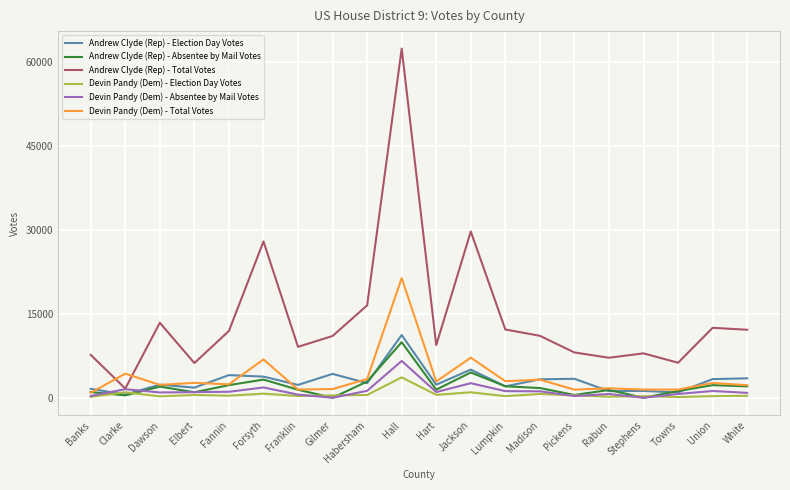

Read the Andrew Clyde (Rep) - Absentee by Mail Votes value at Union, to the nearest 50.

2250